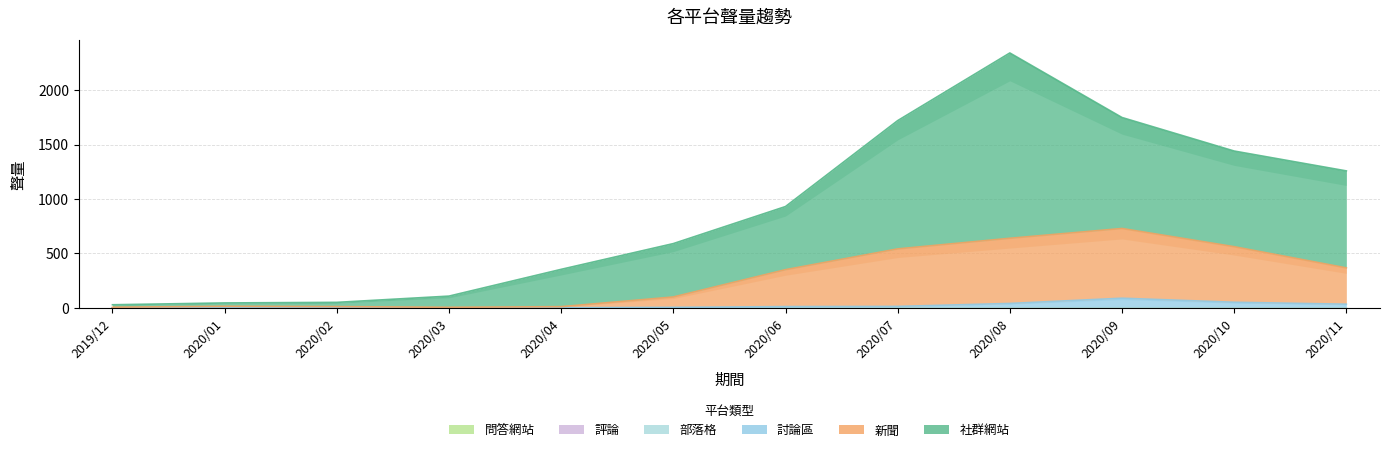

The value of 社群網站 at 2020/08 is 2391. True or false?

True